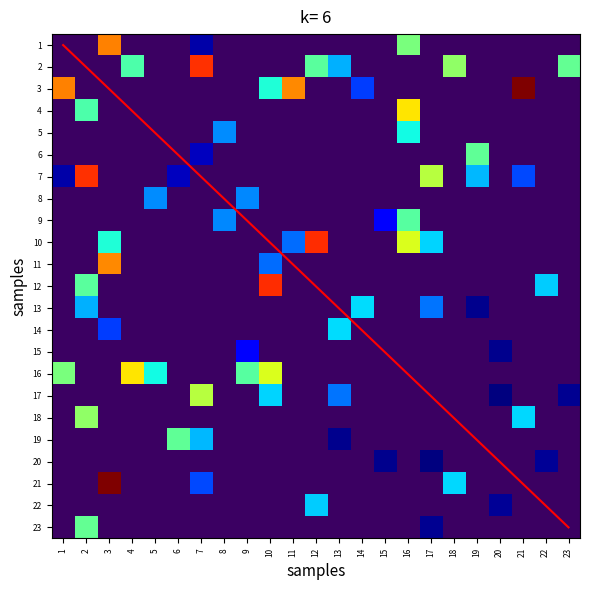

Which label corresponds to the smallest value in the chart?

1